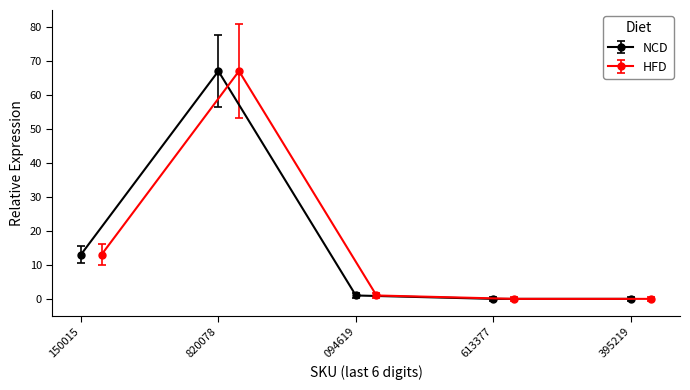

Is it true that NCD equals 0 at 613377?

True